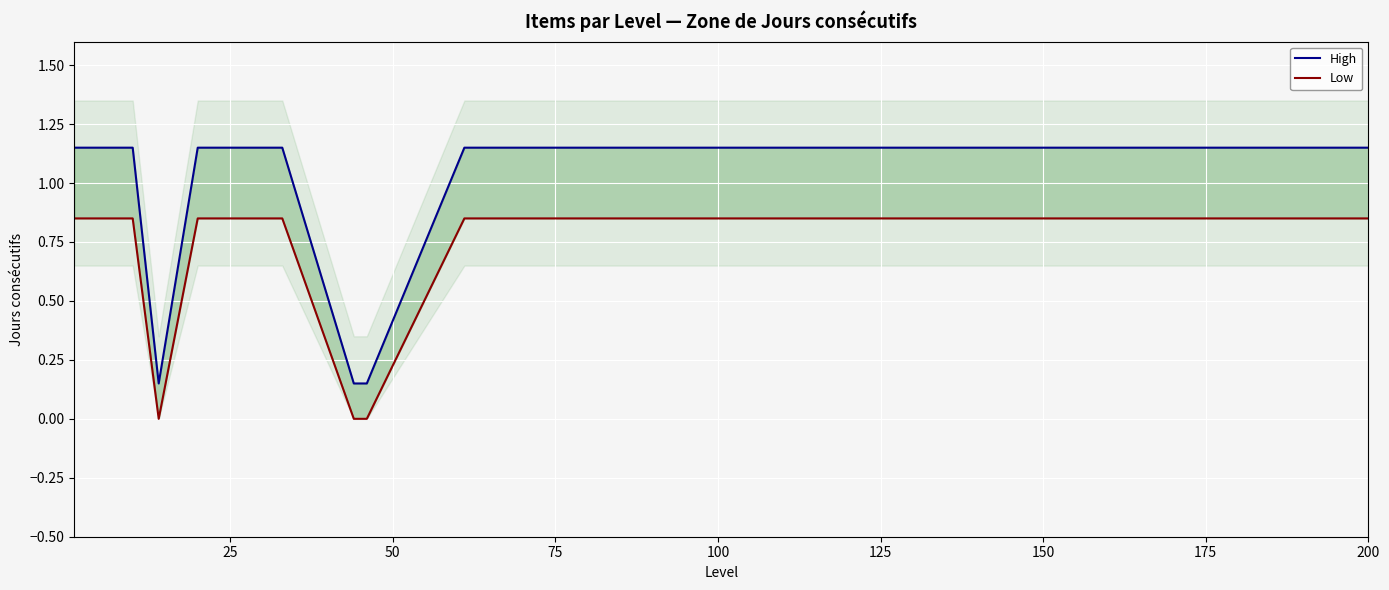

Which series has the largest total across all categories?

High